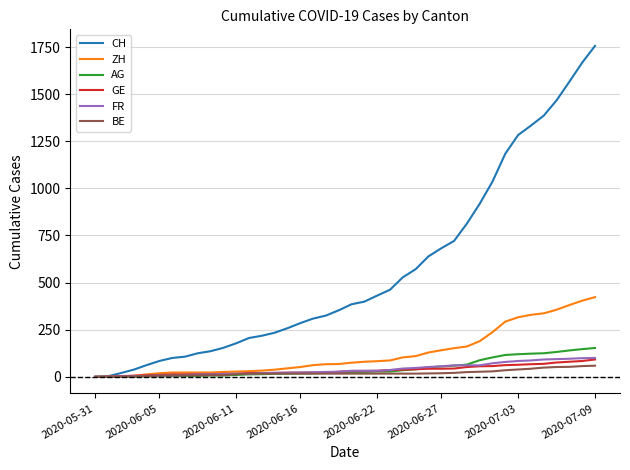

Which series has the widest spread of values?

CH